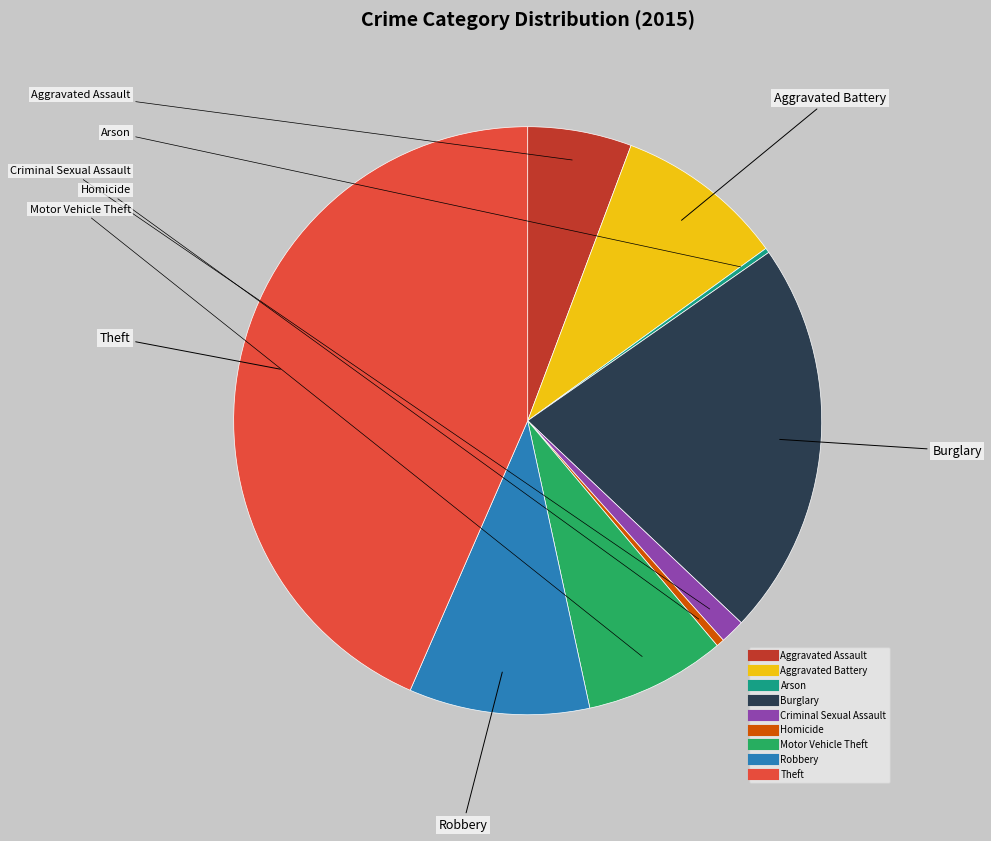

Which slice is the largest?

Theft